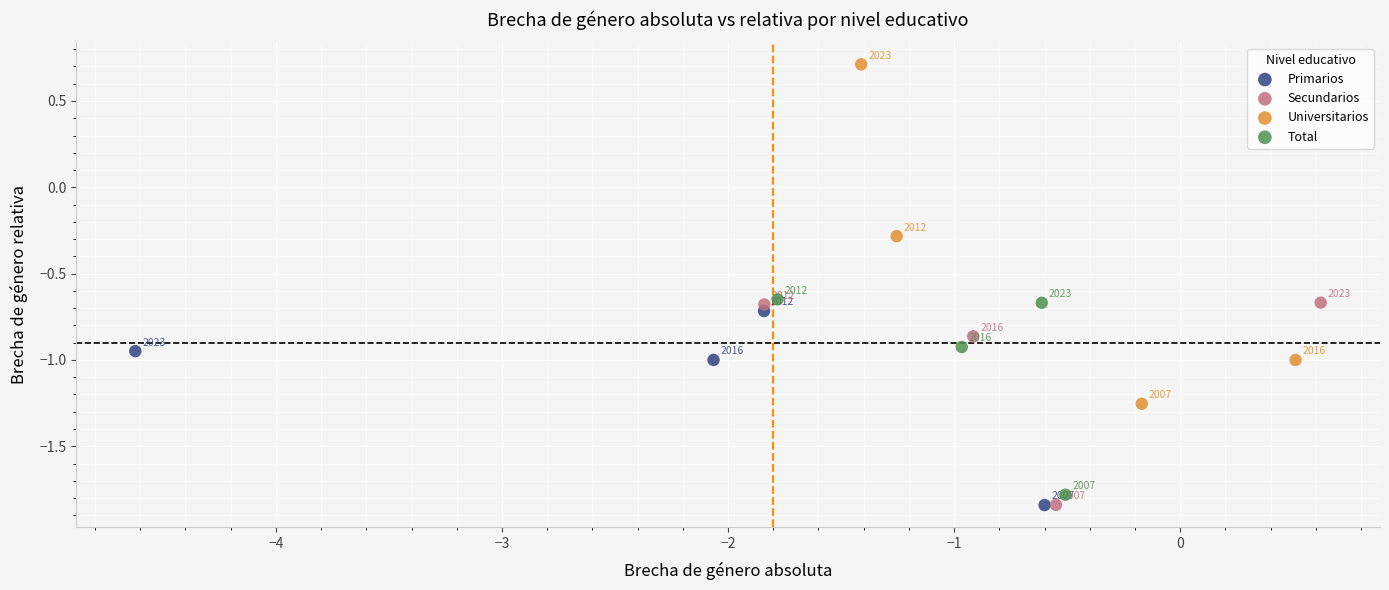

Which series contains the highest Y value?

Universitarios